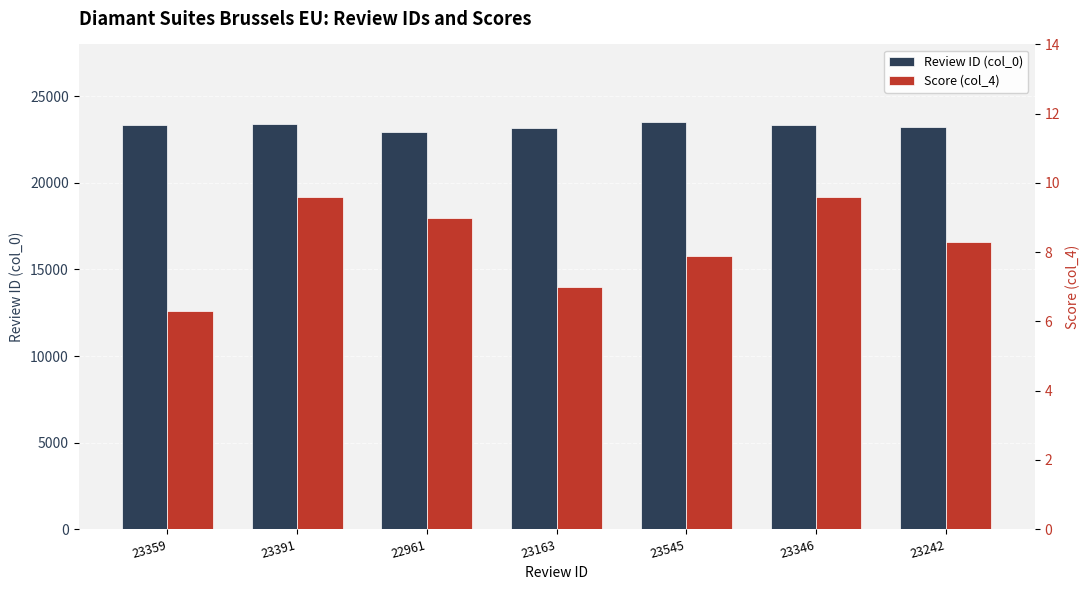

Which has a higher value, 23163 or 22961?

23163